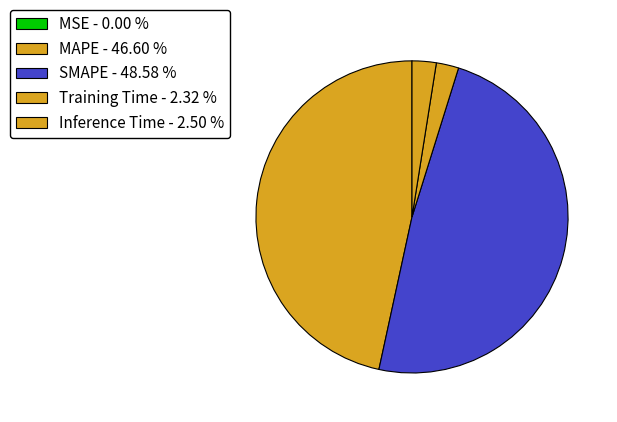

Rank the categories by value from lowest to highest.

MSE, Training Time, Inference Time, MAPE, SMAPE